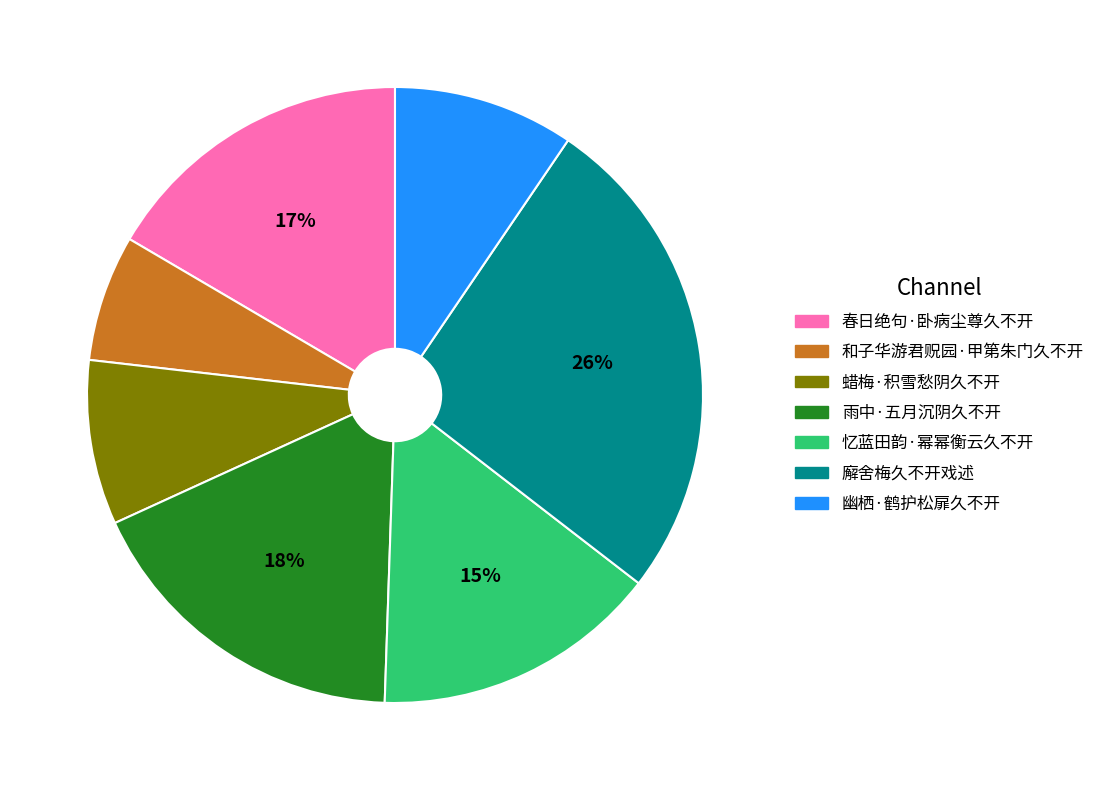

Does any single category account for the majority?

No